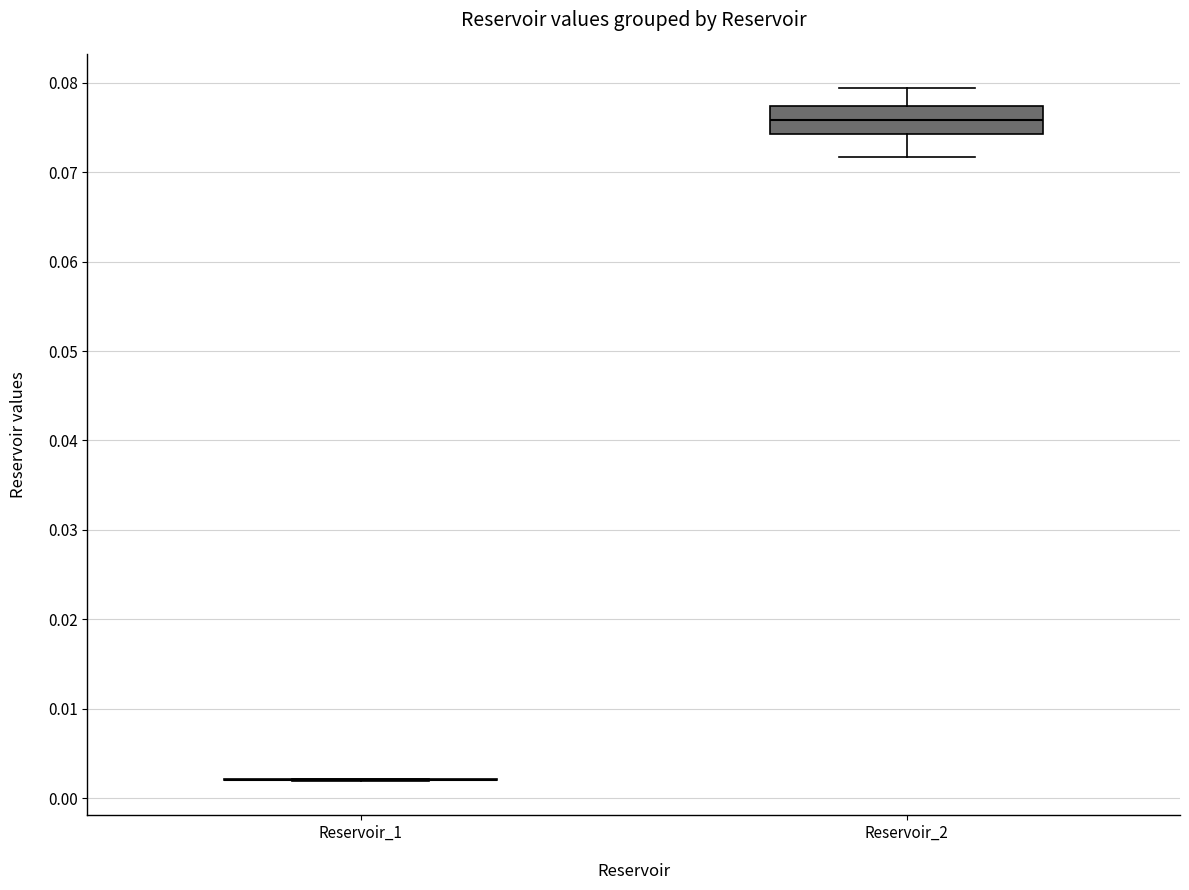

Reading left to right, read every box against the y-axis: the position of its median line, the range the box covers, and the ends of its whiskers. The values are not printed on the chart, so give them approximately, as read against the axis.

Reservoir_1: box collapsed to a line at 0.002, whiskers 0.002 to 0.002
Reservoir_2: median 0.076, box 0.074 to 0.077, whiskers 0.072 to 0.079